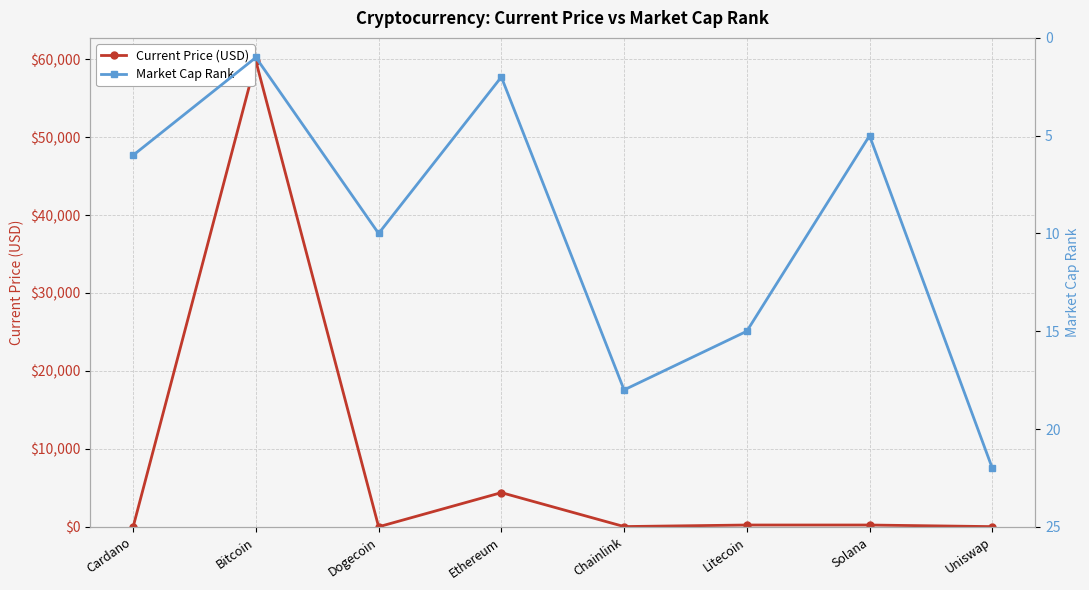

Is the value of Market Cap Rank at Bitcoin greater than the value of Current Price (USD) at Solana?

No